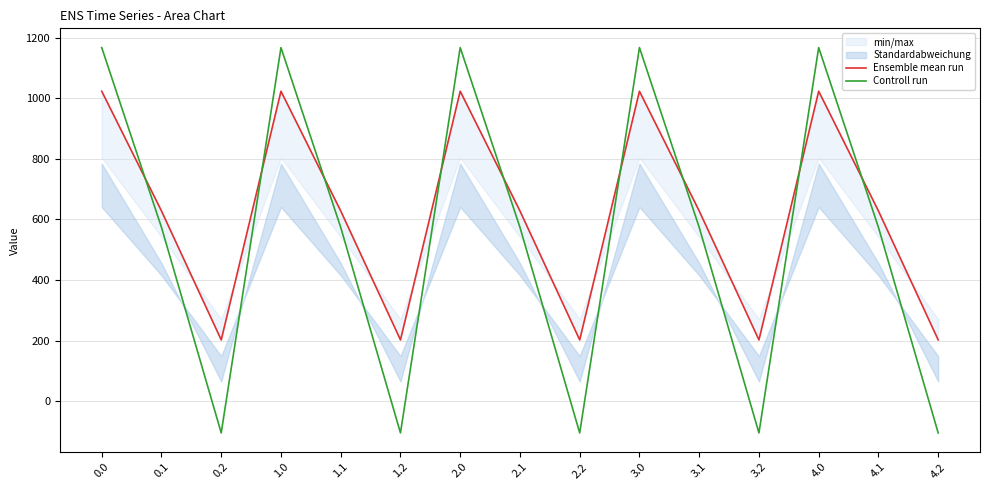

Reading left to right, what are all the values shown in this chart?

Ensemble mean run: 1023.2	628.1	202.5	1023.2	628.1	202.5	1023.2	628.1	202.5	1023.2	628.1	202.5	1023.2	628.1	202.5
Controll run: 1167.2	574.0	-104.4	1167.2	574.0	-104.4	1167.2	574.0	-104.4	1167.2	574.0	-104.4	1167.2	574.0	-104.4